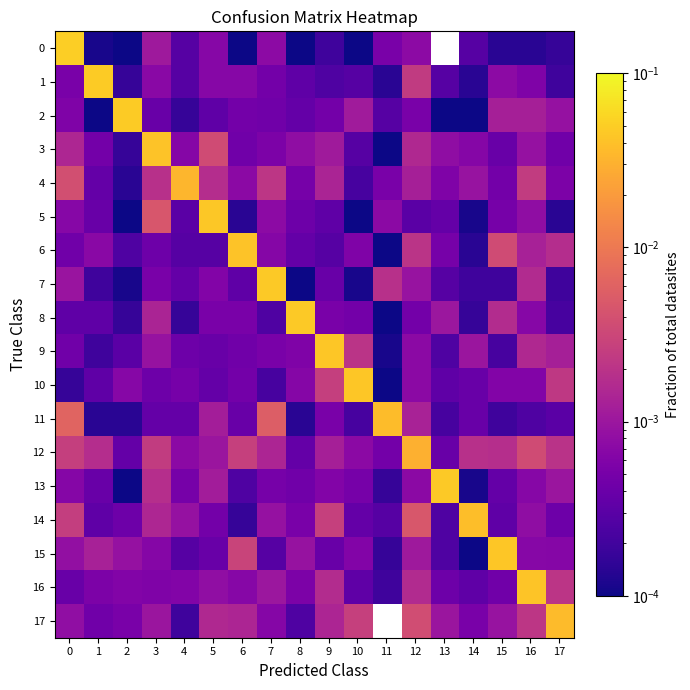

Between 11 and 13, which is larger?

13